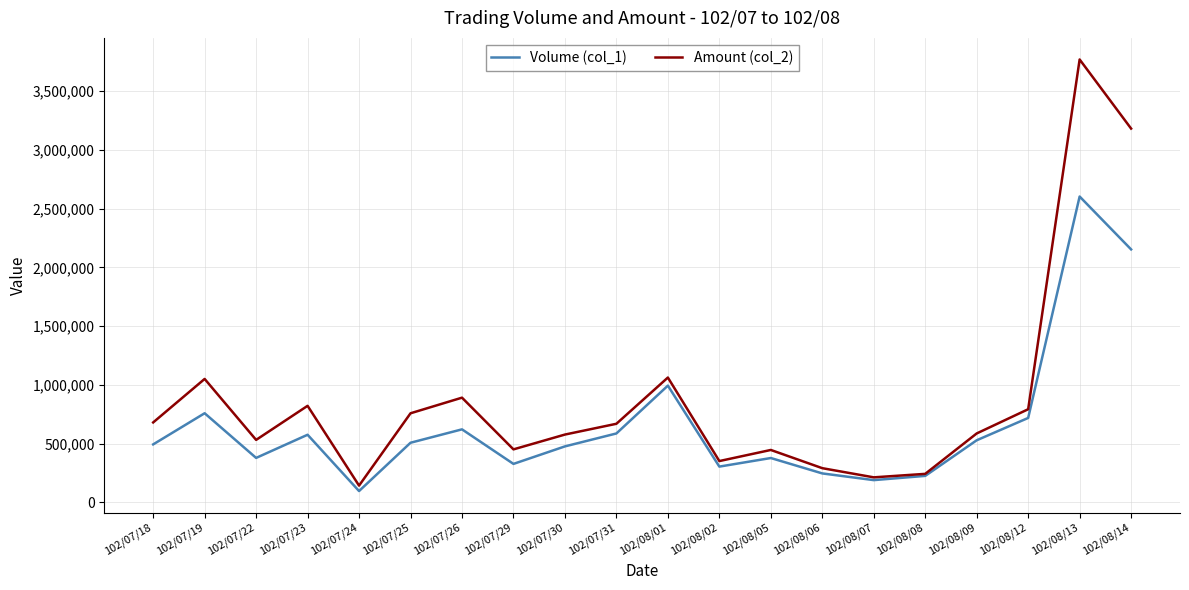

At which label does Volume (col_1) reach its minimum?

102/07/24